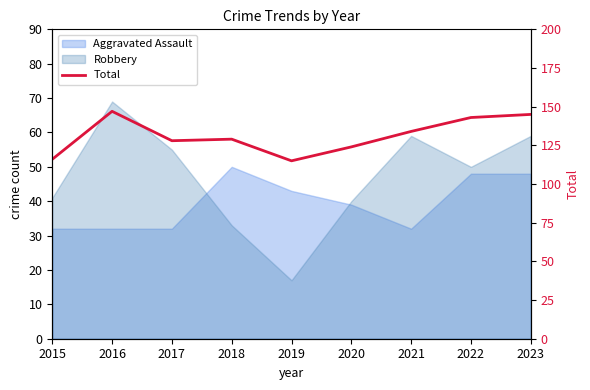

Rank the categories by value from highest to lowest.

2016, 2023, 2022, 2021, 2018, 2017, 2020, 2015, 2019